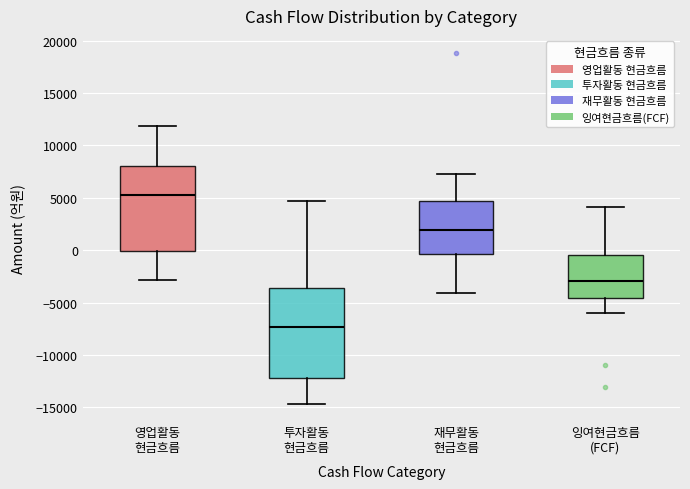

Reading left to right, transcribe this box plot: for each box, give where its median line is, the range the box spans, and where its two whiskers end, as read against the y-axis. The values are not printed on the chart, so give them approximately, as read against the axis.

영업활동 현금흐름: median 5500, box 0 to 8000, whiskers -3000 to 12000
투자활동 현금흐름: median -7500, box -12000 to -3500, whiskers -14500 to 4500
재무활동 현금흐름: median 2000, box -500 to 4500, whiskers -4000 to 7500
잉여현금흐름 (FCF): median -3000, box -4500 to -500, whiskers -6000 to 4000